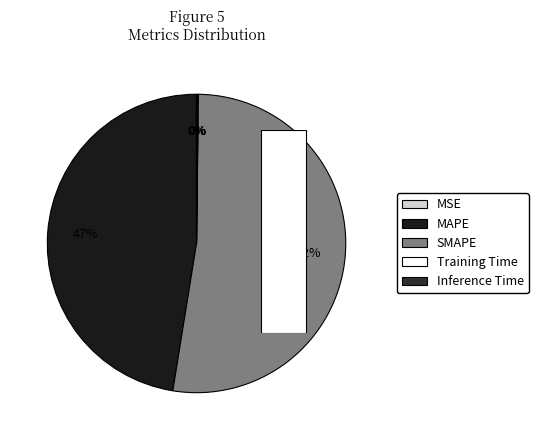

Is it true that SMAPE is 58% of the pie?

False